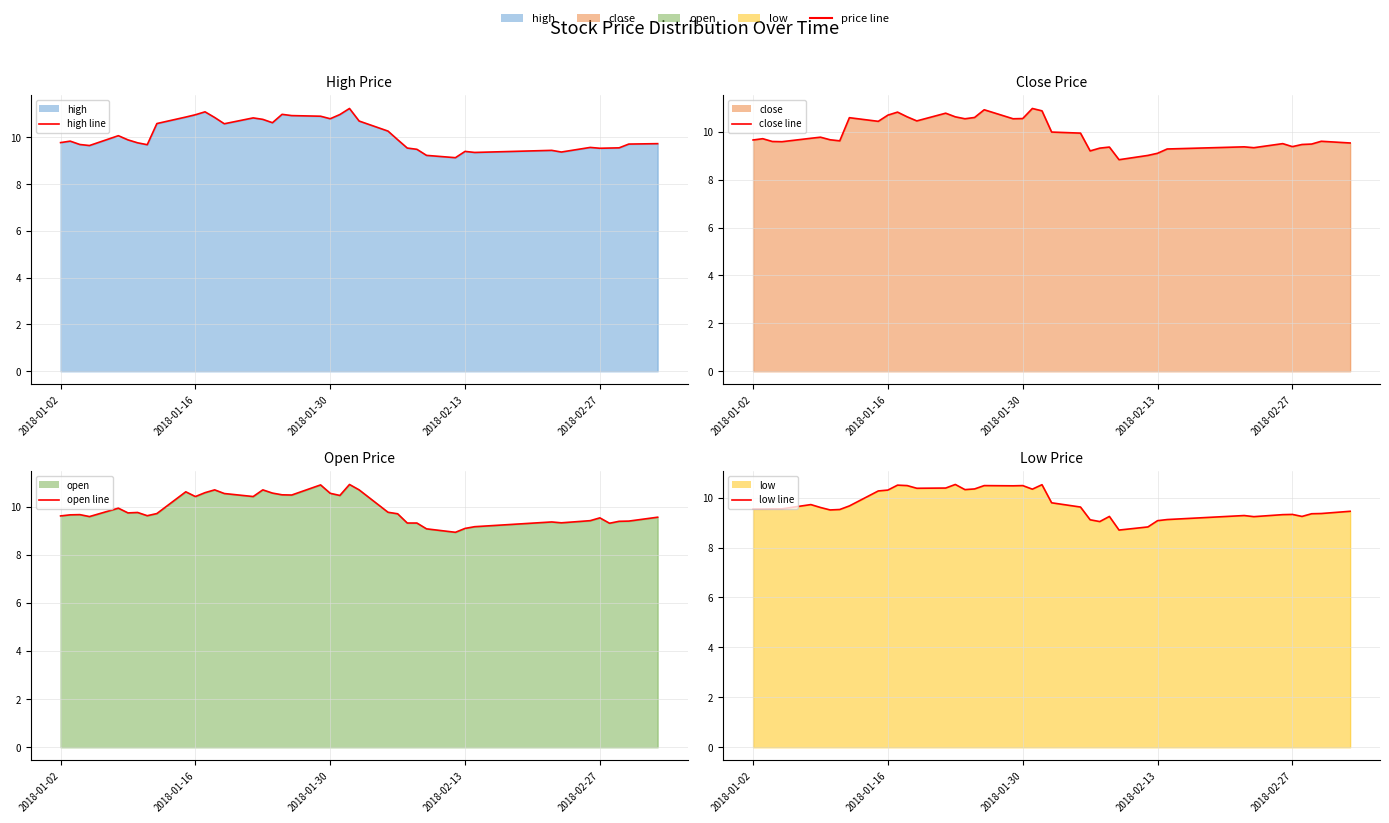

Does the chart display data point markers on the line(s)?

No